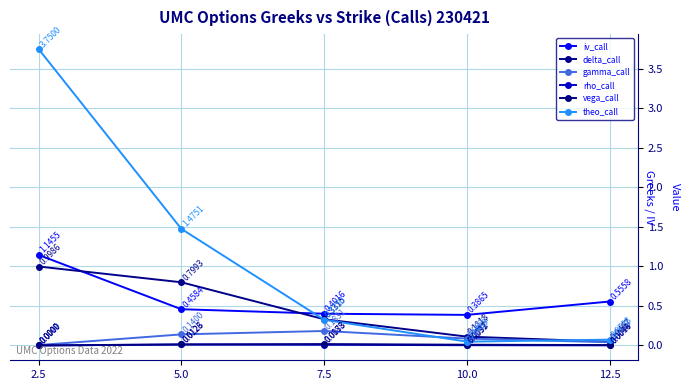

Reading left to right, list all the values displayed in this chart.

iv_call: 2.5=1.1	5.0=0.5	7.5=0.4	10.0=0.4	12.5=0.6
delta_call: 2.5=1.0	5.0=0.8	7.5=0.3	10.0=0.1	12.5=0.0
gamma_call: 2.5=0.0	5.0=0.1	7.5=0.2	10.0=0.1	12.5=0.0
rho_call: 2.5=0.0	5.0=0.0	7.5=0.0	10.0=0.0	12.5=0.0
vega_call: 2.5=0.0	5.0=0.0	7.5=0.0	10.0=0.0	12.5=0.0
theo_call: 2.5=3.8	5.0=1.5	7.5=0.3	10.0=0.0	12.5=0.1